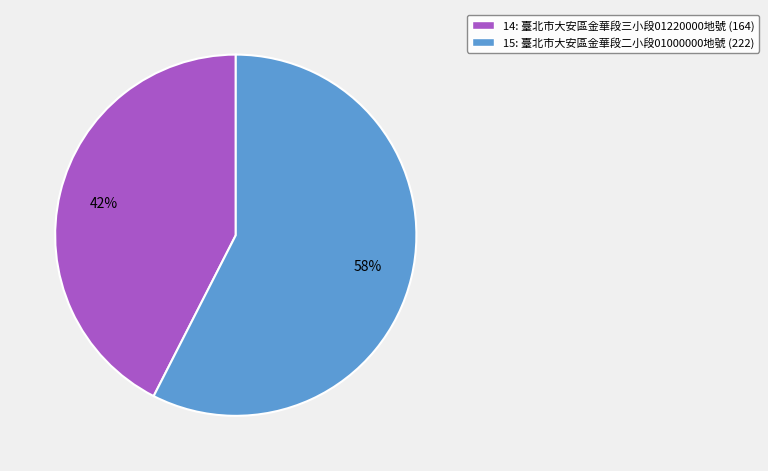

To the nearest percent, what is the average slice percentage?

50%